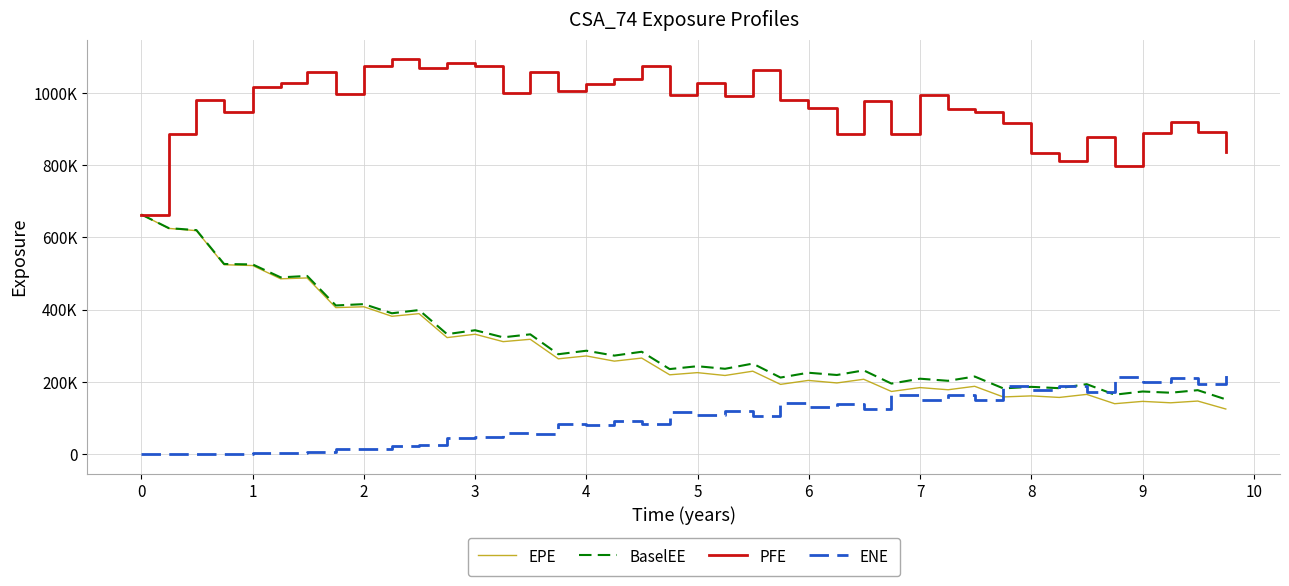

What are all the series names shown in the legend?

EPE, BaselEE, PFE, ENE